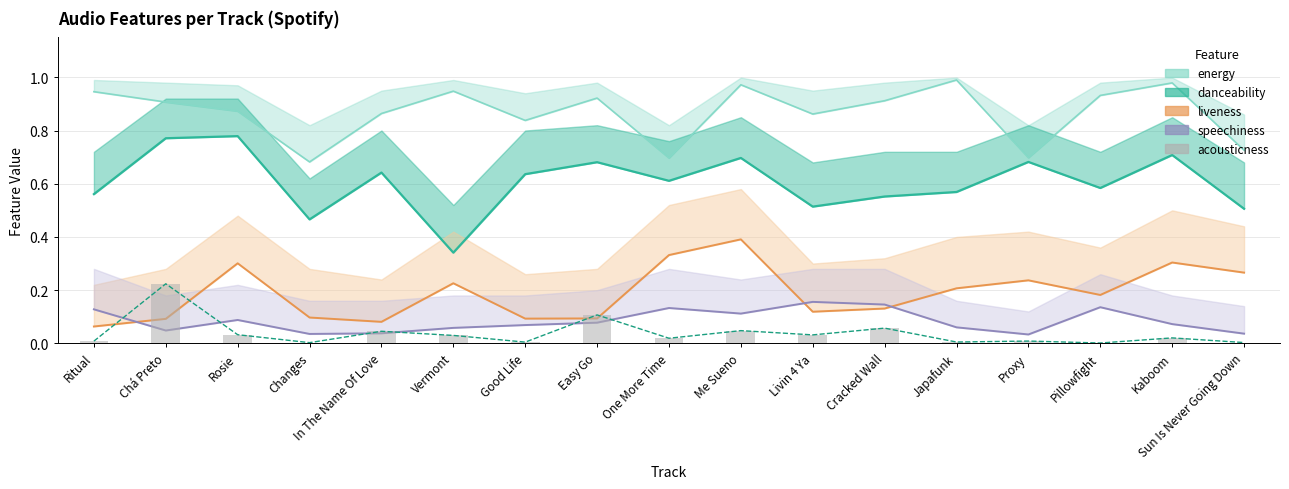

List the labels in order of value, smallest first.

Pillowfight, Changes, Sun Is Never Going Down, Good Life, Japafunk, Ritual, Proxy, One More Time, Kaboom, Vermont, Livin 4 Ya, Rosie, In The Name Of Love, Me Sueno, Cracked Wall, Easy Go, Chá Preto